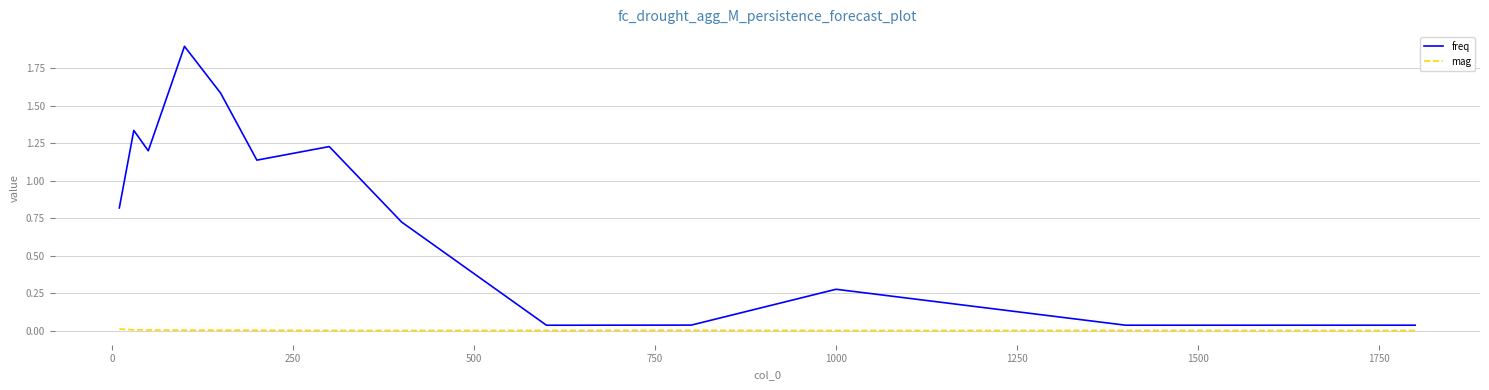

Which series has the largest total across all categories?

freq